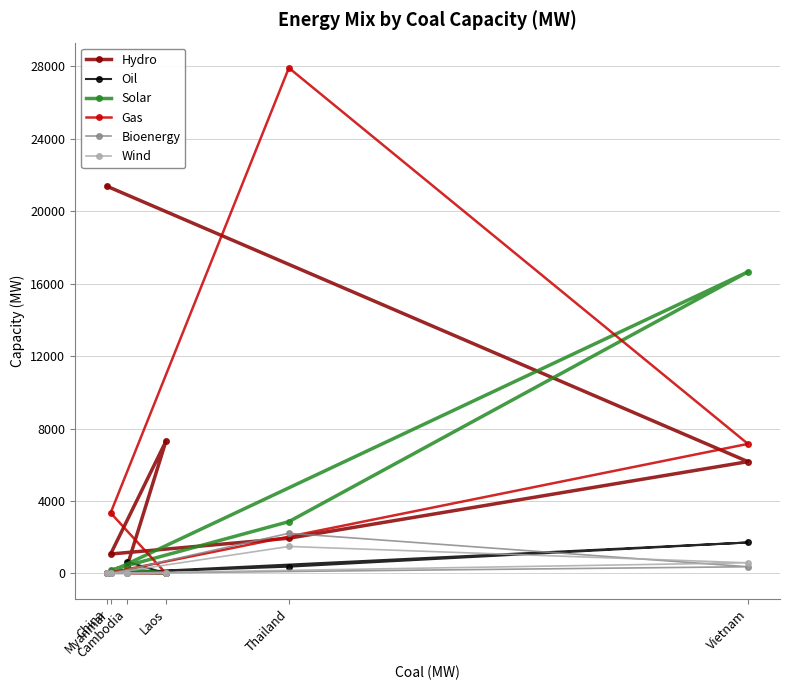

List the series in order of their peak value, lowest first.

Wind, Oil, Bioenergy, Solar, Hydro, Gas